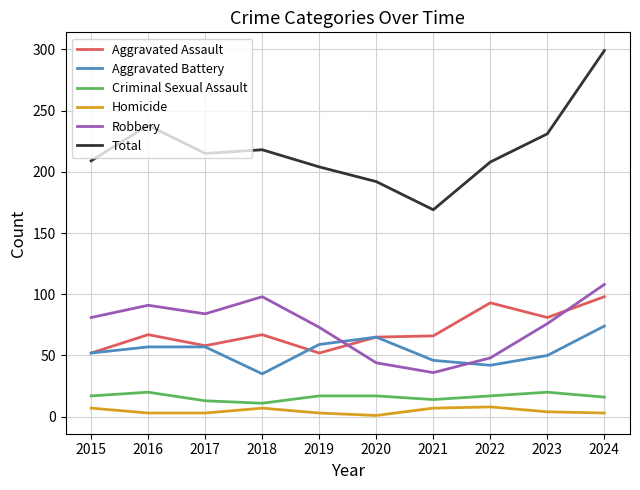

Which series has the largest total across all categories?

Total